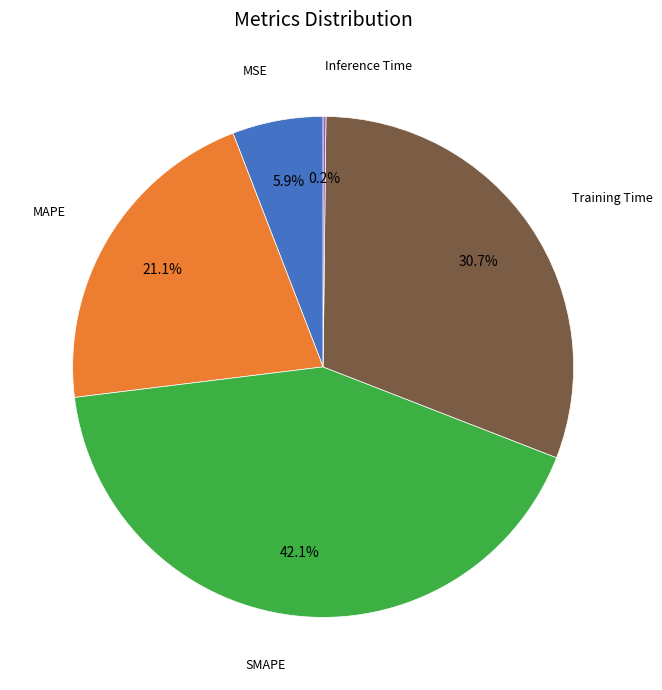

Does any single category account for the majority?

No